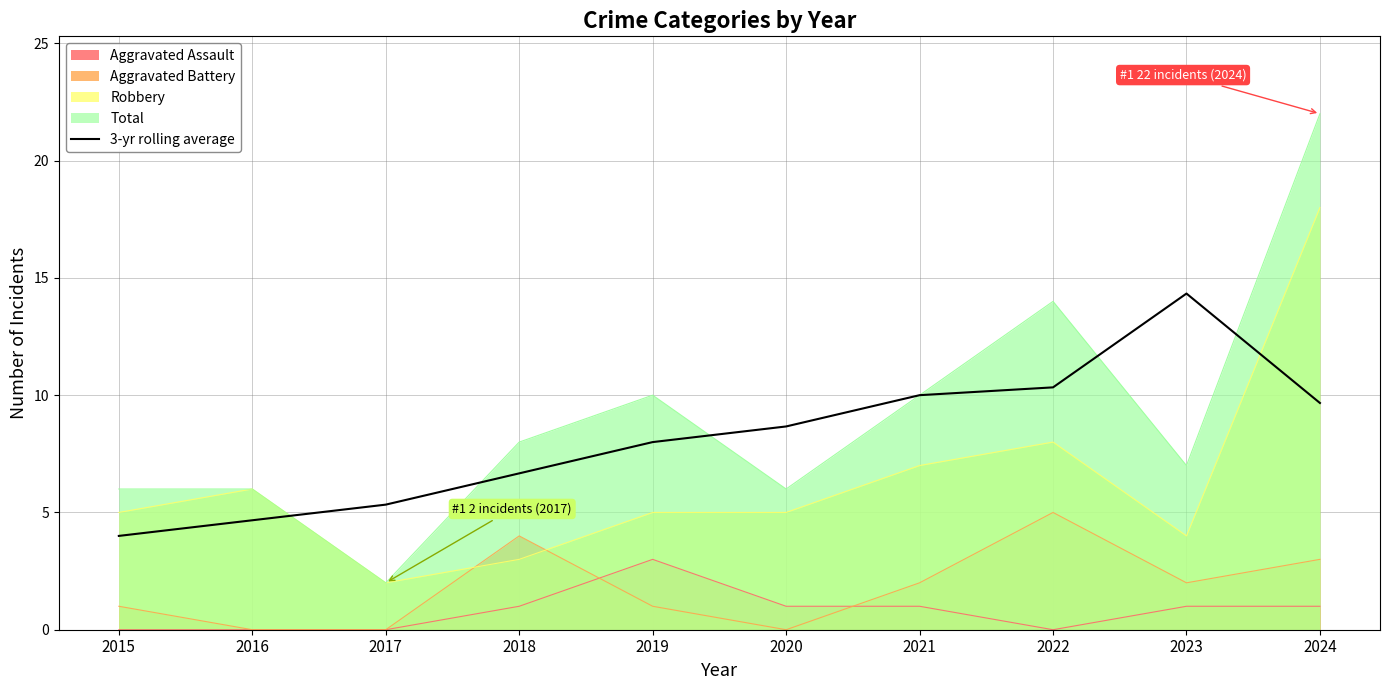

At which category does the chart reach its minimum across all series?

2015